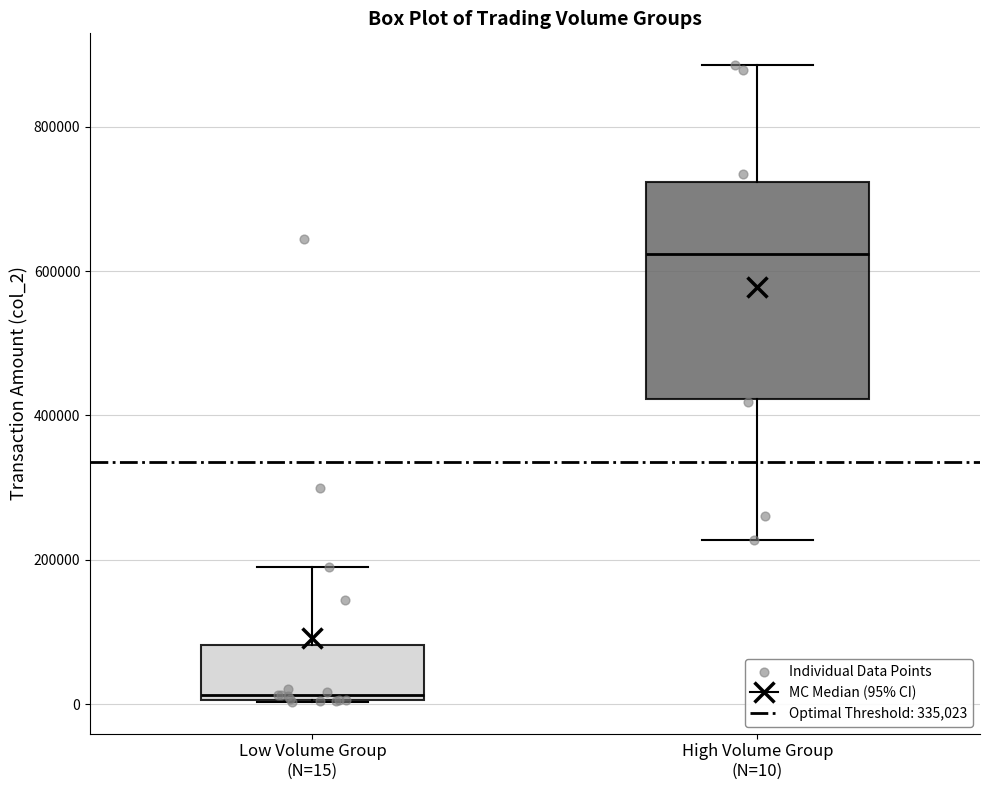

Which box's median line is the highest?

High Volume Group (N=10)